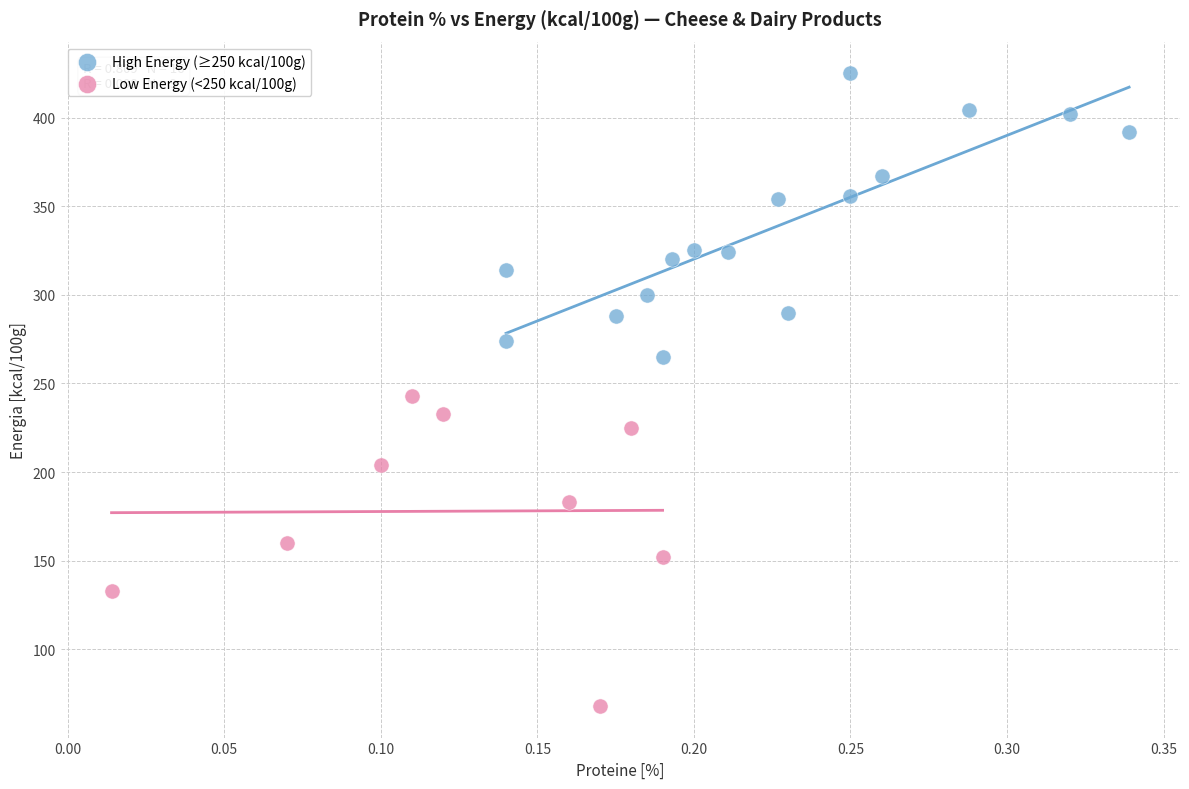

Which series reaches the maximum Y coordinate?

High Energy (≥250 kcal/100g)